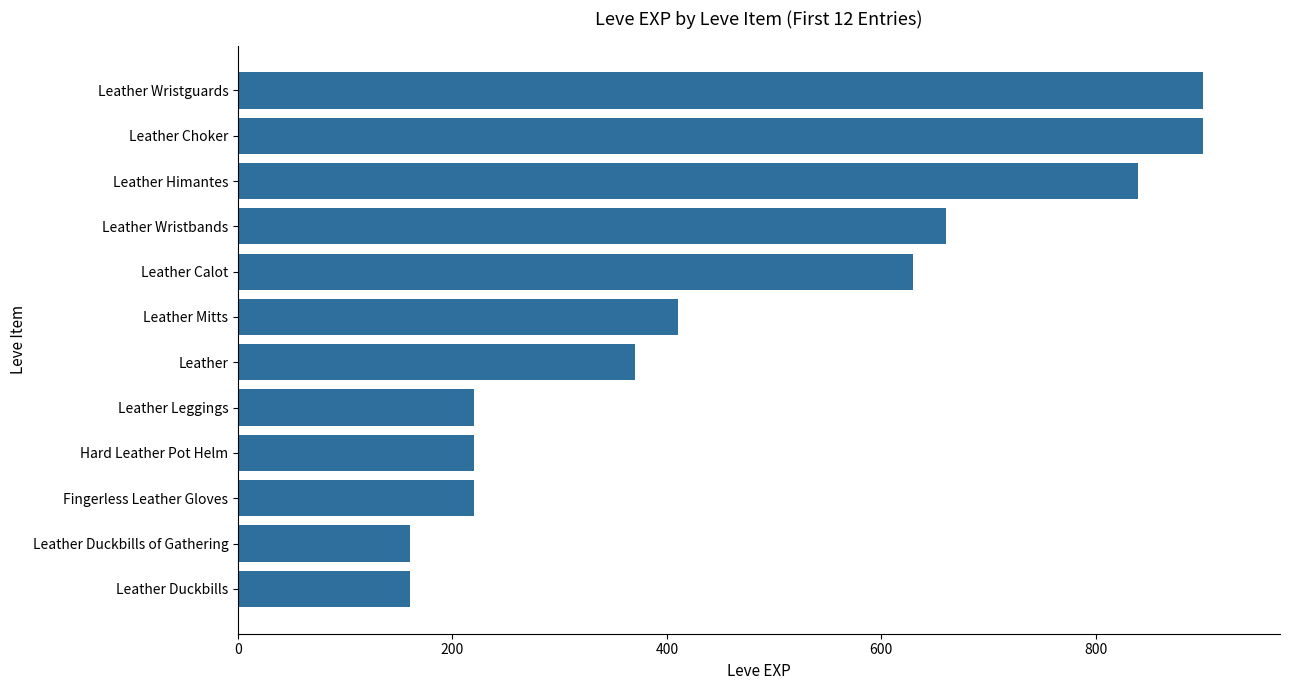

What is the value of the 4th bar from the top?

660